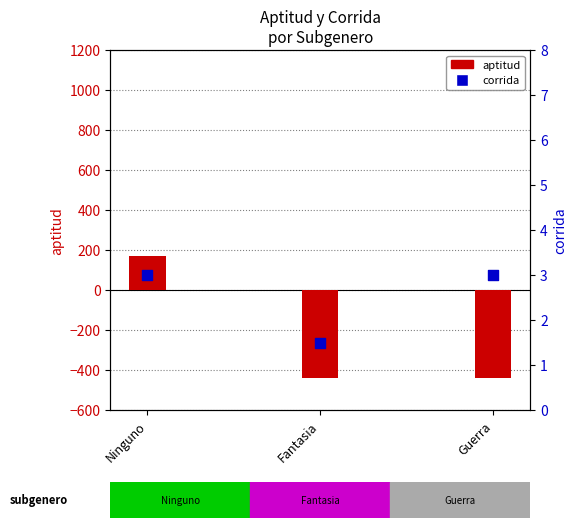

Which series has the largest total across all categories?

corrida